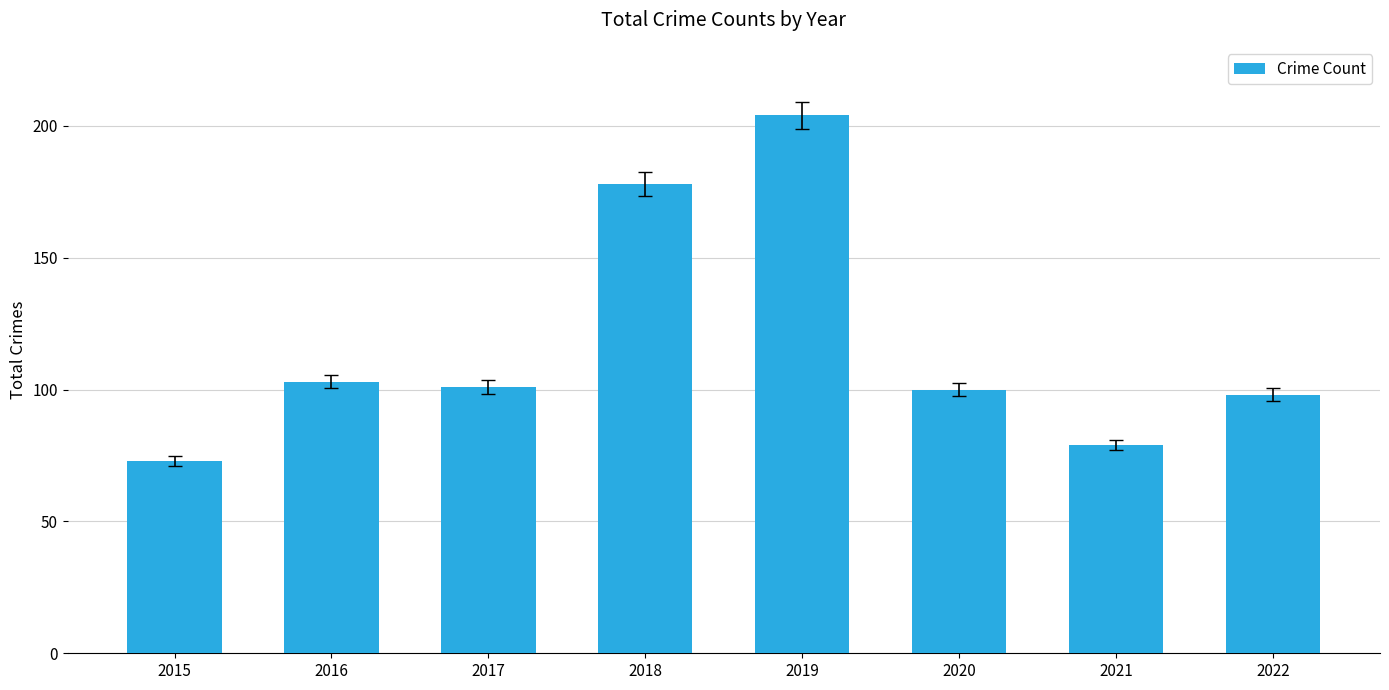

True or false: the data shows 178 at 2018.

True